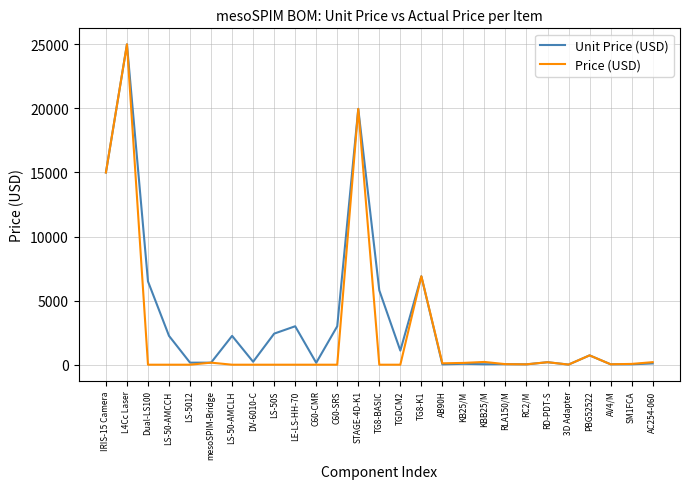

What position from the left is LS-5012?

5